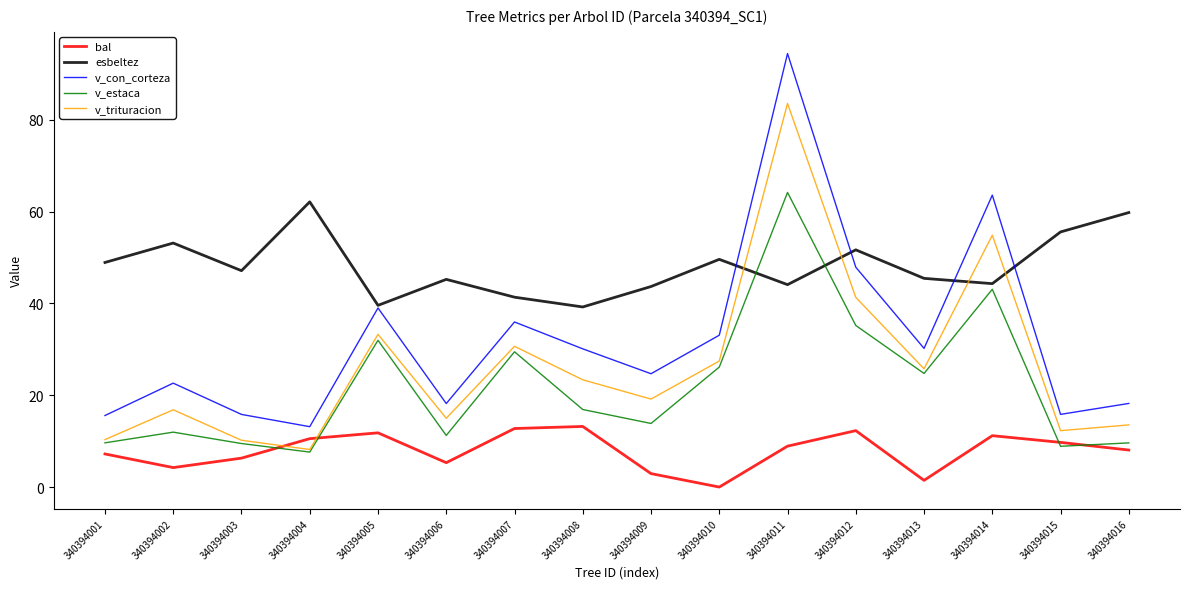

Read the bal value at 340394004.

10.5